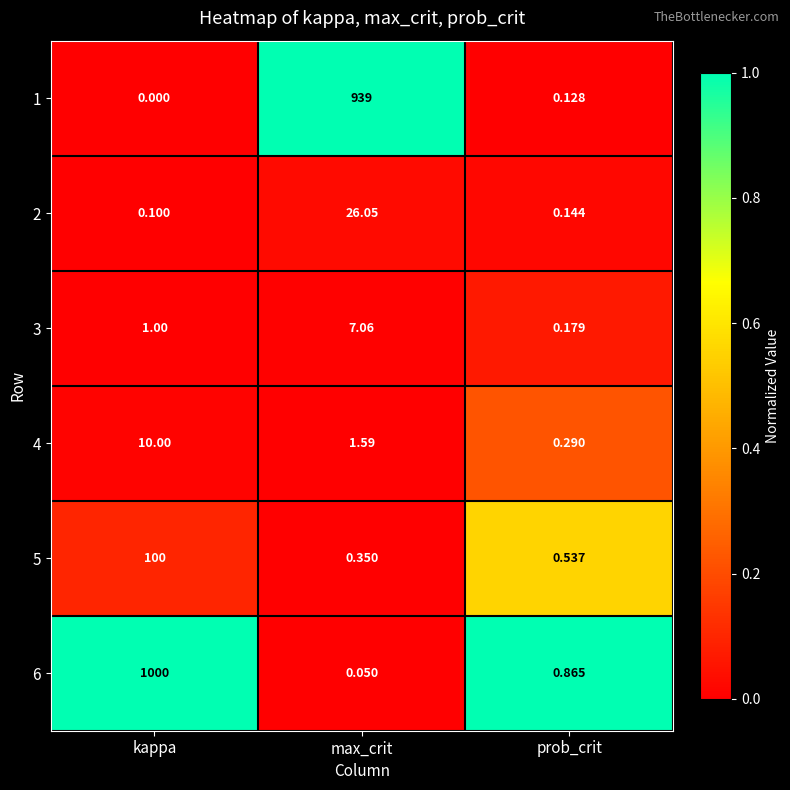

At which category is the sum across all series the highest?

kappa